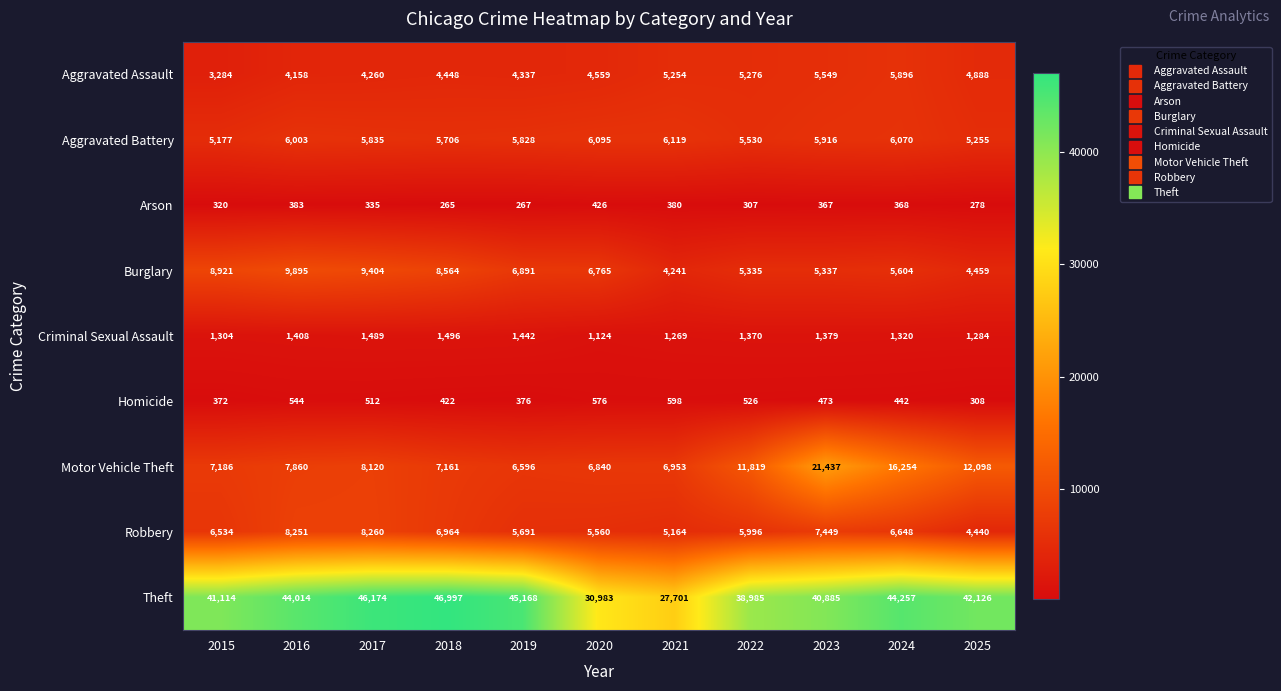

Is it true that Aggravated Assault equals 2637 at 2018?

False